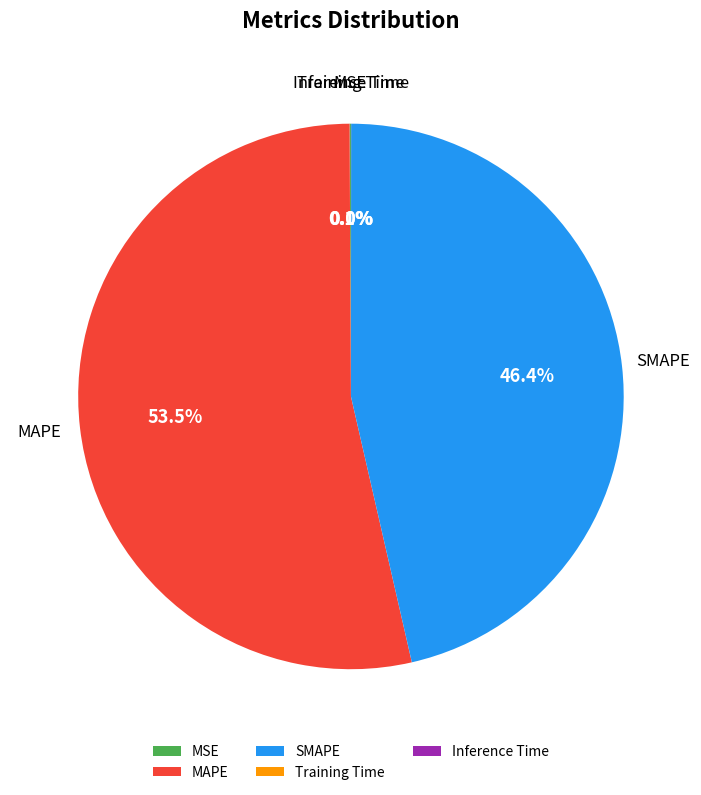

Is there a majority slice in this chart?

Yes